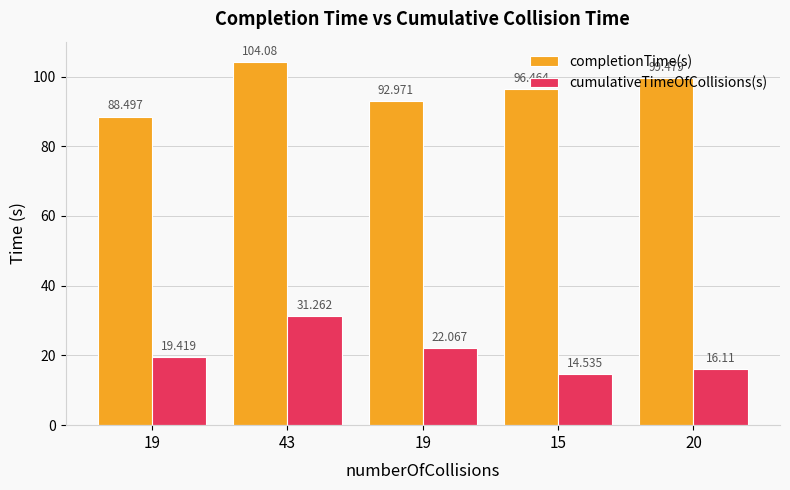

Which series has the largest range (max minus min)?

cumulativeTimeOfCollisions(s)